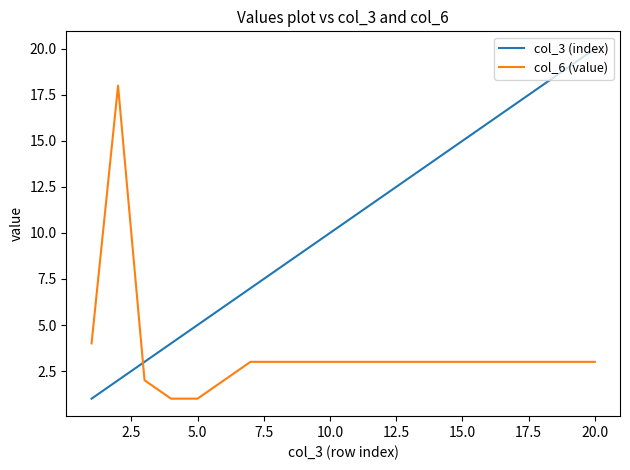

Which series has the largest total across all categories?

col_3 (index)